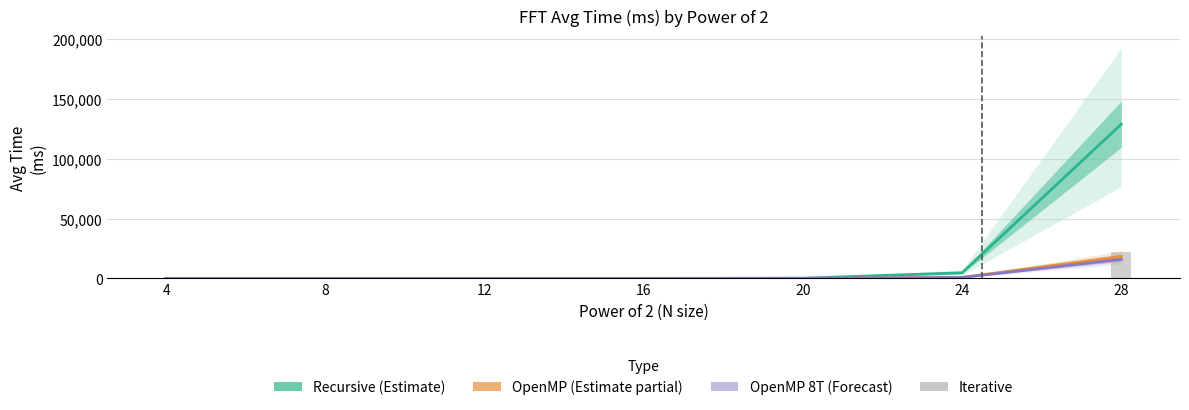

What is the sum of all OpenMP (Estimate partial) values?

19402.5